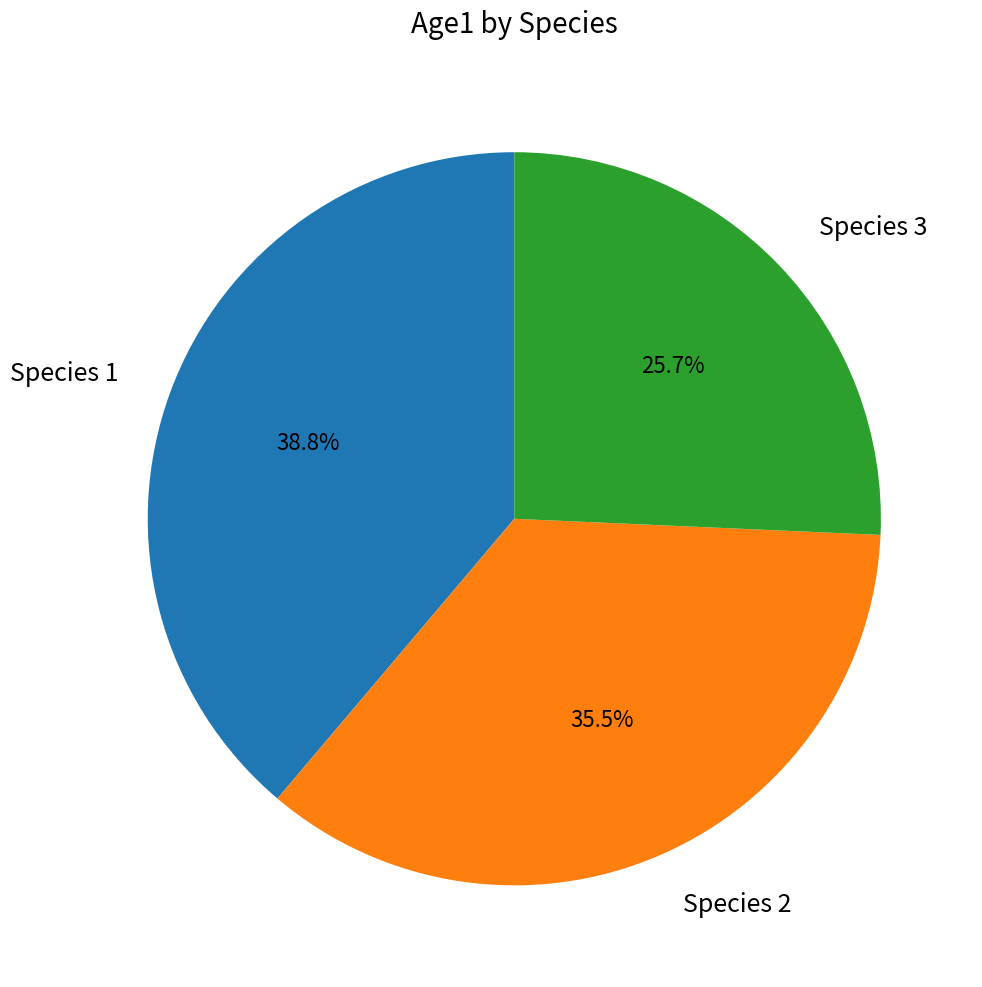

Does any single category account for the majority?

No